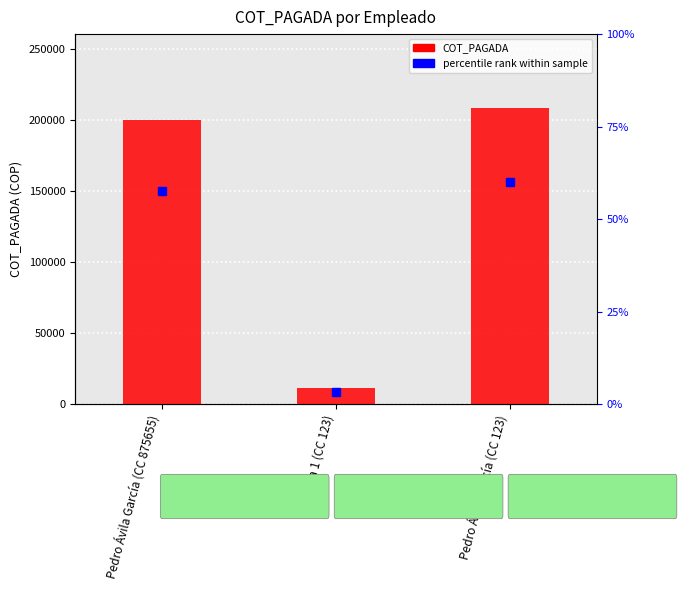

Rank the categories by value from highest to lowest.

Pedro Ávila García (CC 123), Pedro Ávila García (CC 875655), Prueba 1 (CC 123)